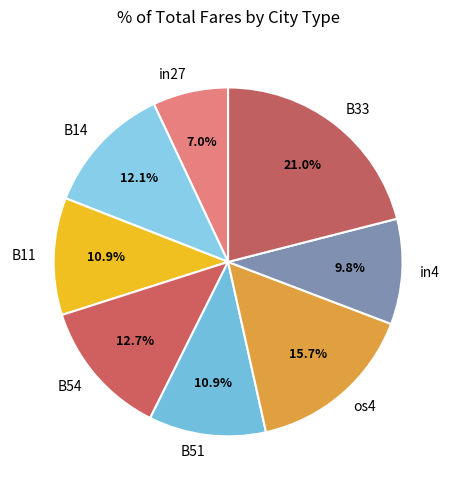

Which has a higher value, B54 or B51?

B54